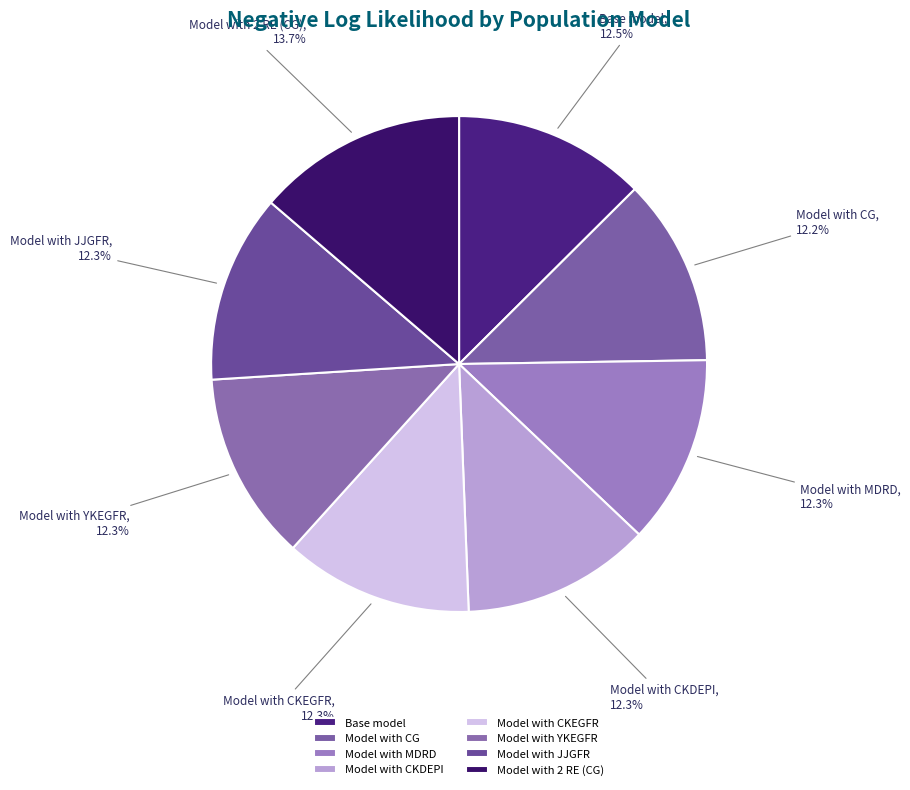

Does Base model represent more than half of the total?

No